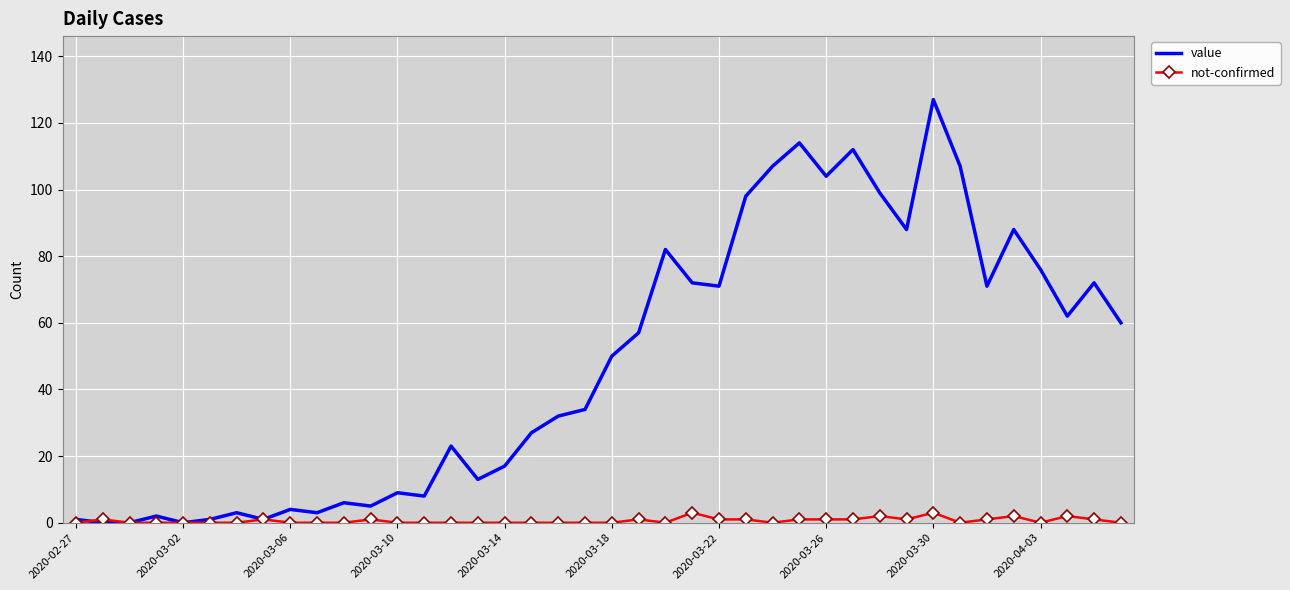

What is the highest value of the not-confirmed series?

3